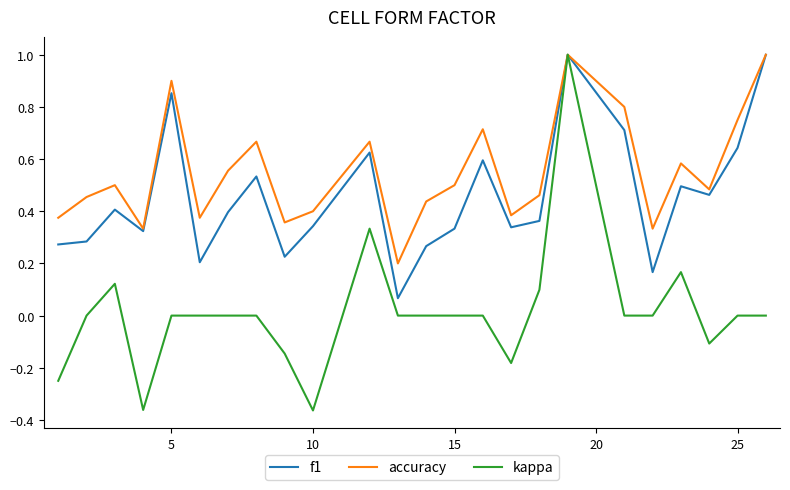

Which series has the widest spread of values?

kappa